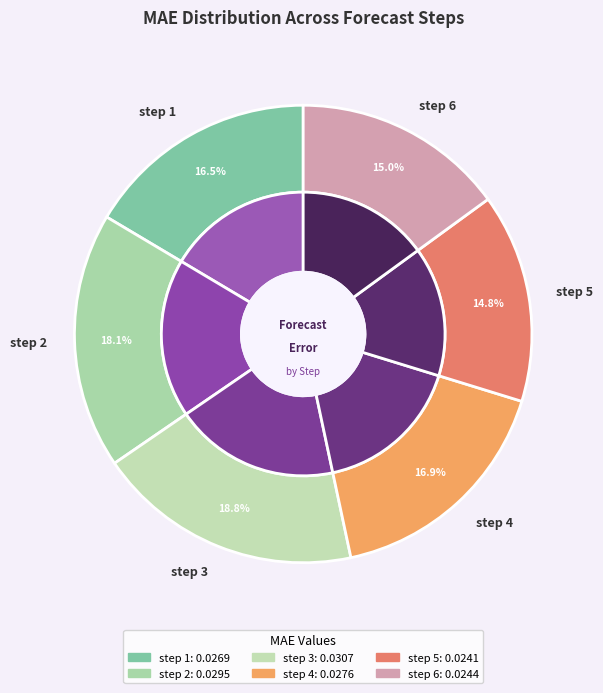

Is it true that step 5 is 7% of the pie?

False